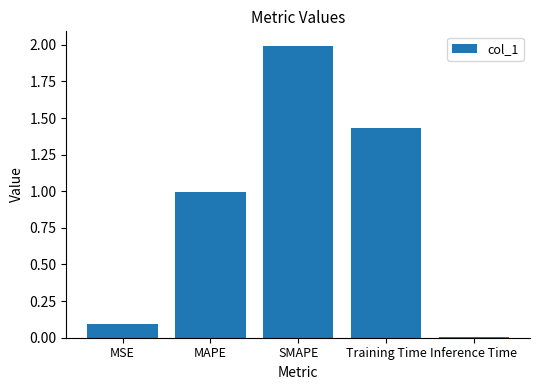

Which label corresponds to the largest value in the chart?

SMAPE